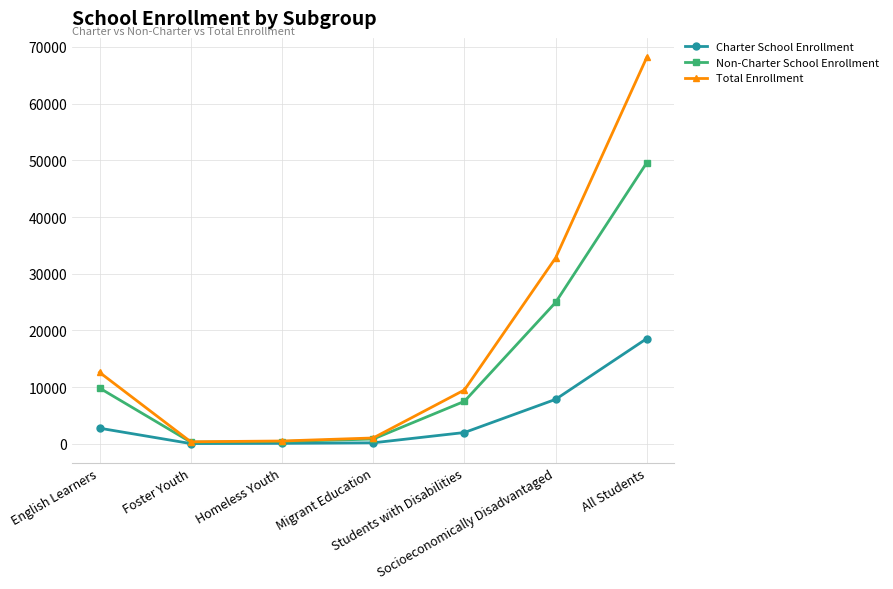

What value does the Non-Charter School Enrollment series have at Socioeconomically Disadvantaged, to the nearest 100?

25000